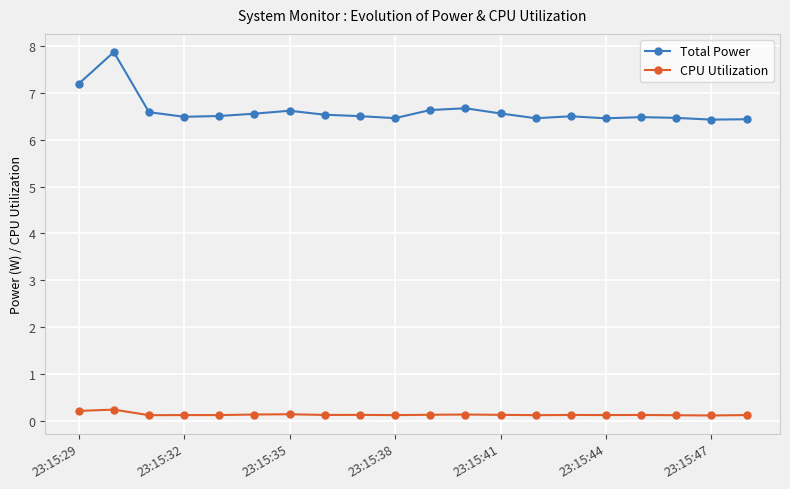

Which series has the widest spread of values?

Total Power